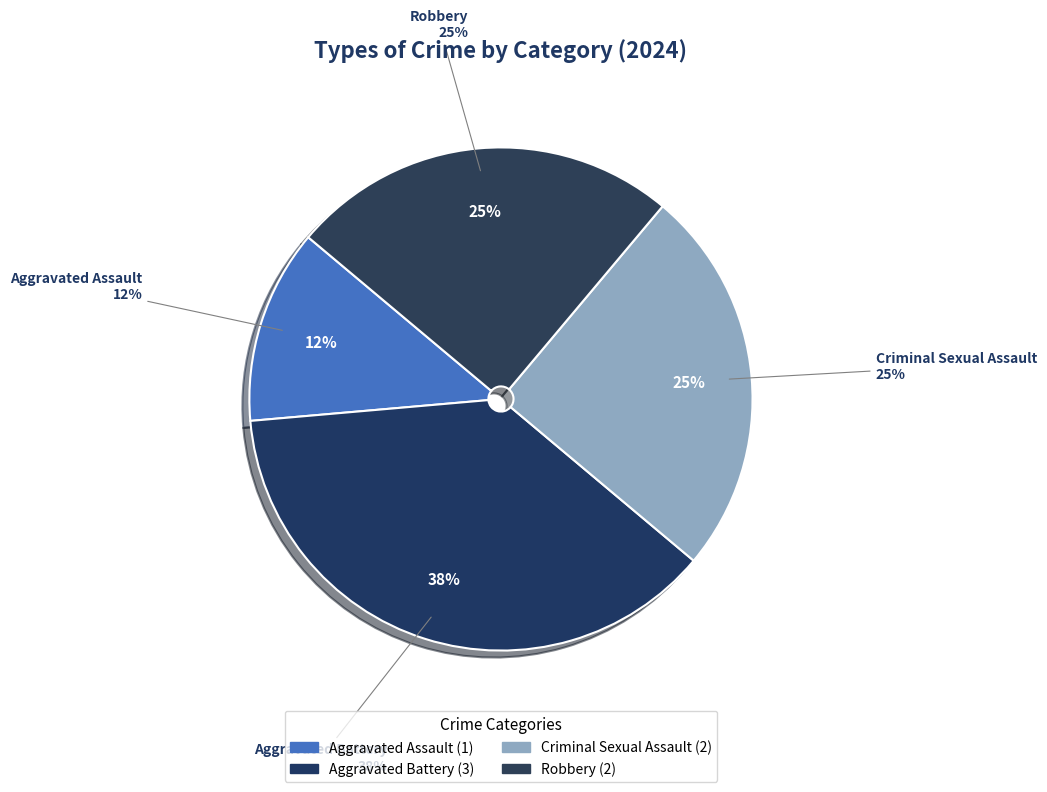

Is there a majority slice in this chart?

No